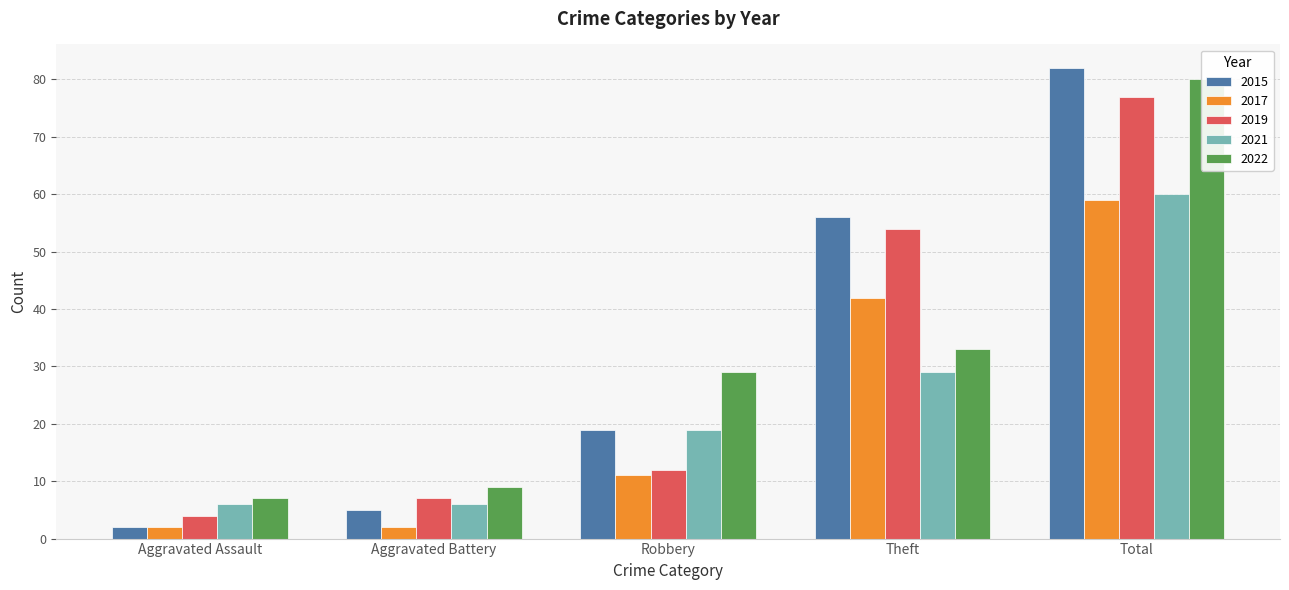

Reading right to left, what are all the values shown in this chart?

2015: 82	56	19	5	2
2017: 59	42	11	2	2
2019: 77	54	12	7	4
2021: 60	29	19	6	6
2022: 80	33	29	9	7